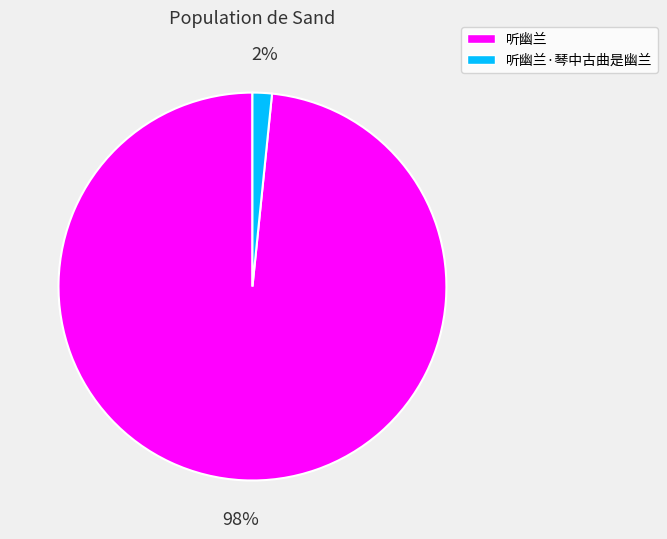

Do 听幽兰·琴中古曲是幽兰 and 听幽兰 together represent more than half of the pie?

Yes